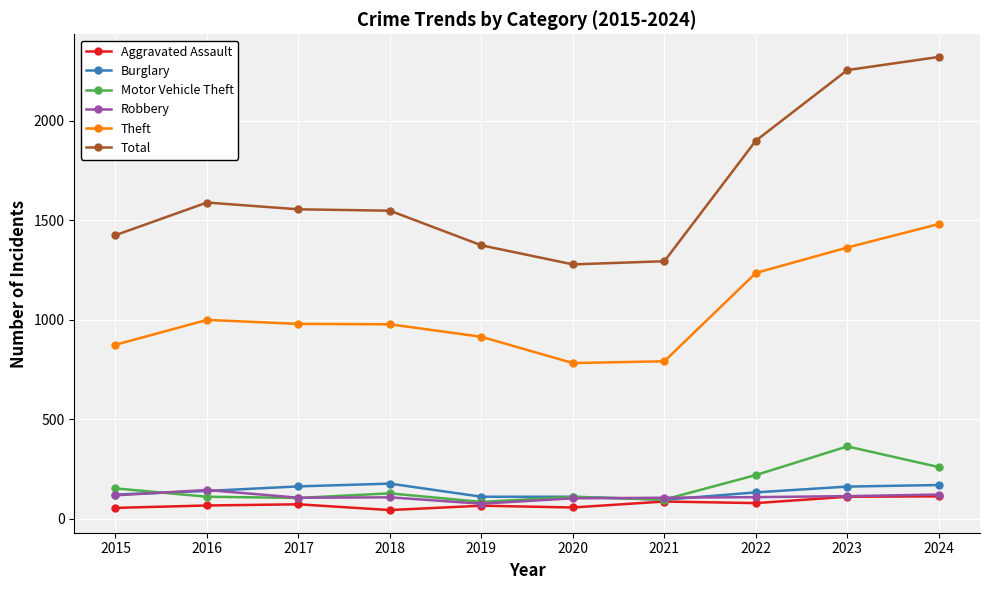

List the series in order of their peak value, lowest first.

Aggravated Assault, Robbery, Burglary, Motor Vehicle Theft, Theft, Total